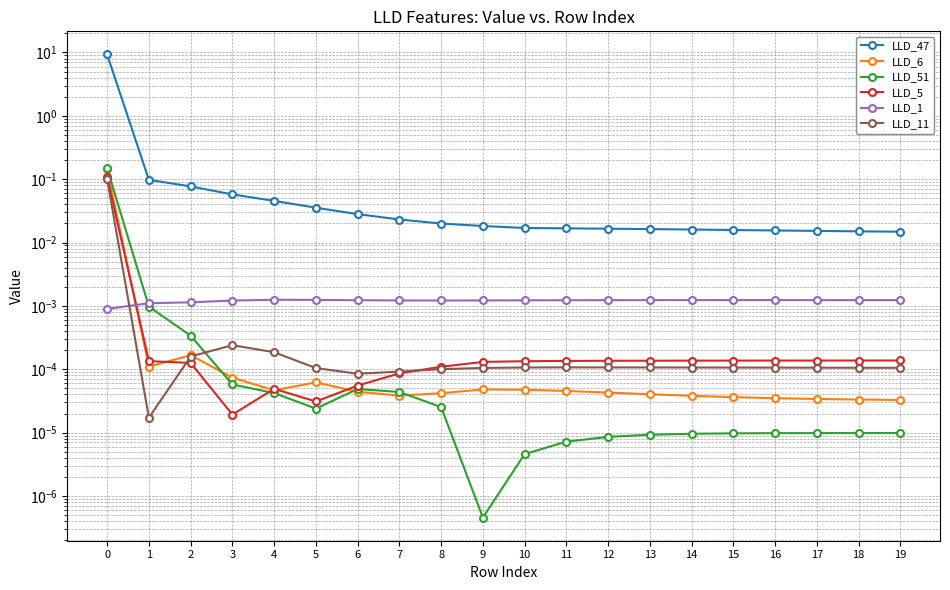

Which series ends up on top after the final intersection of LLD_5 and LLD_1?

LLD_1